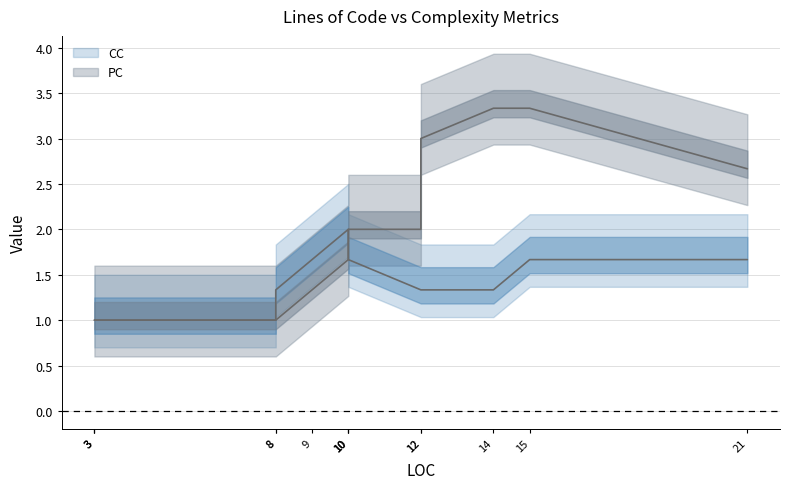

True or false: PC and CC cross at least once.

True